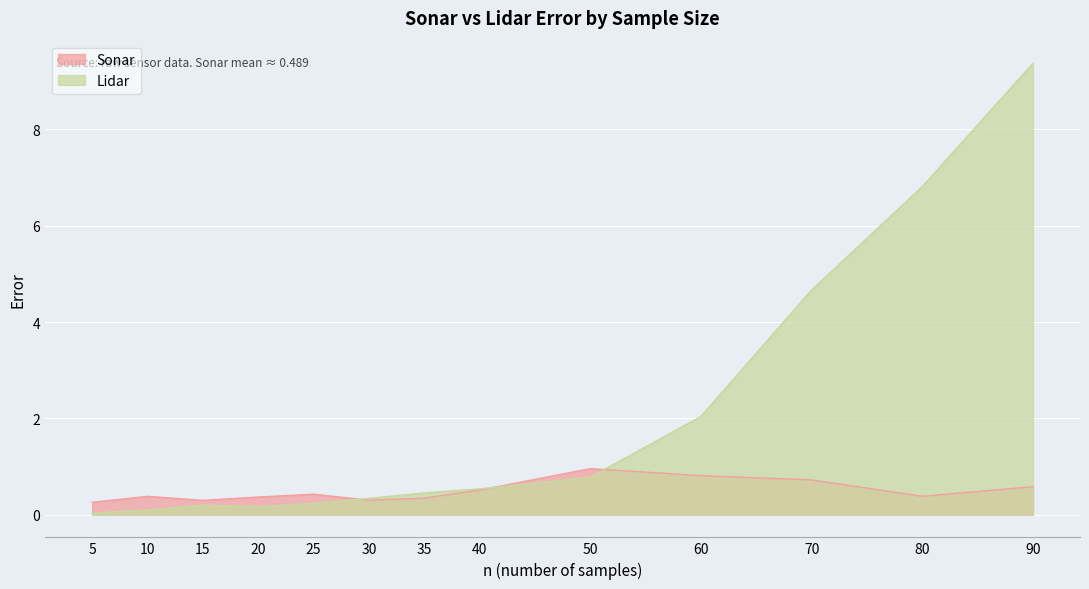

List the labels in order of Lidar value, largest first.

90, 80, 70, 60, 50, 40, 35, 30, 25, 15, 20, 10, 5